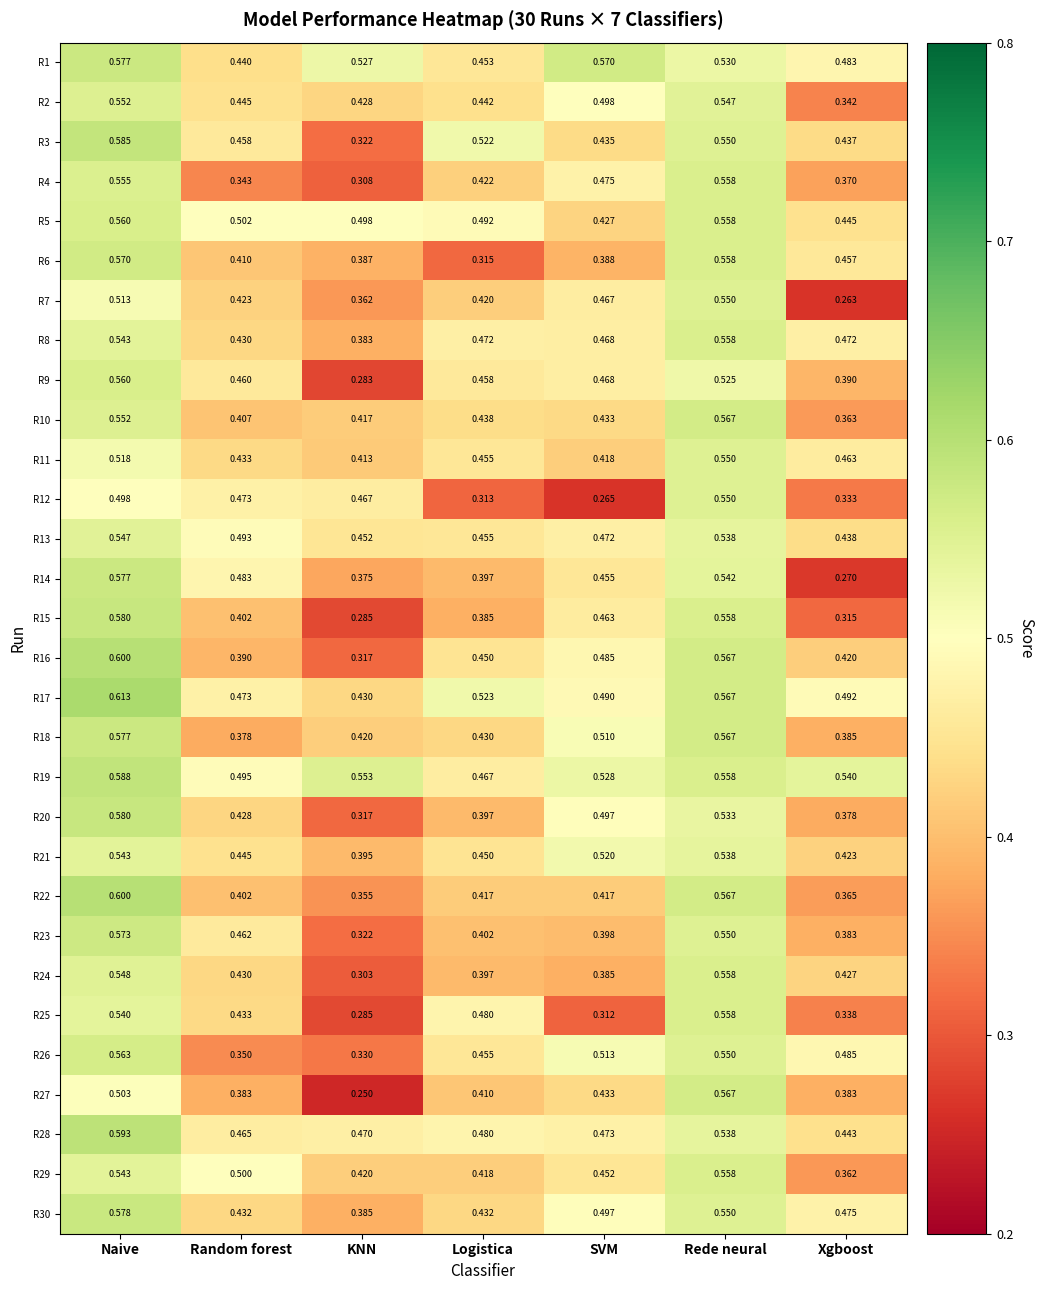

Between Naive and Random forest, which series saw the biggest shift?

R26